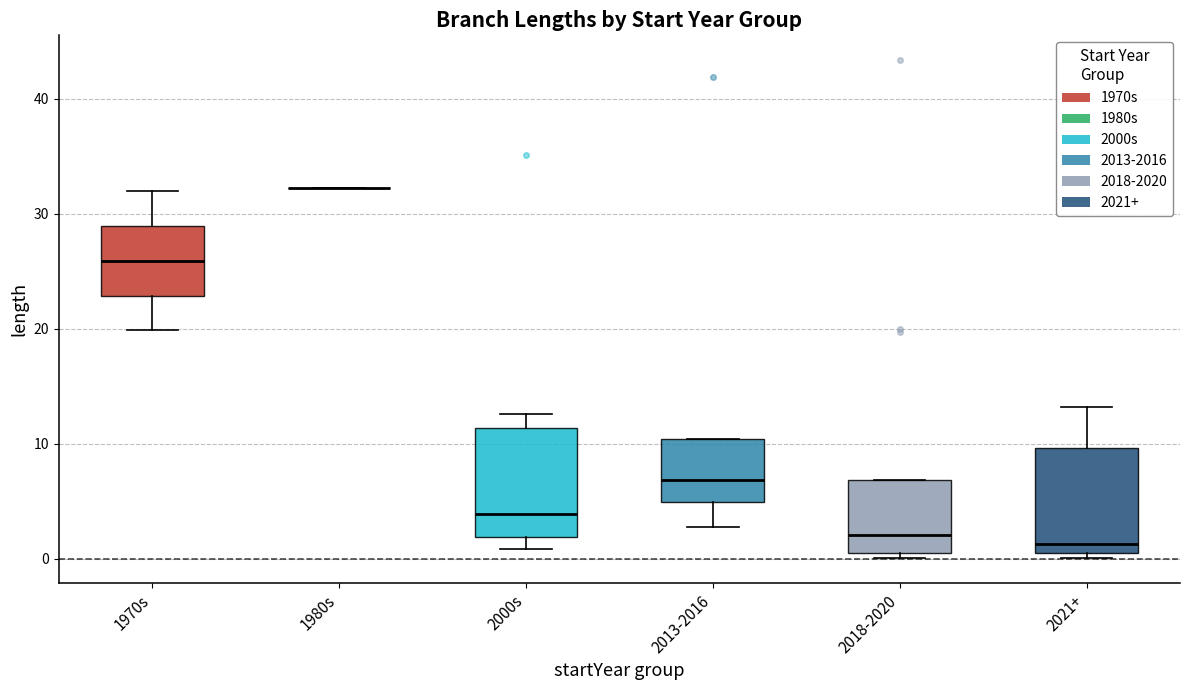

Where is the upper edge of the box for 2000s on the y-axis? The values are not printed on the chart, so give them approximately, as read against the axis.

11